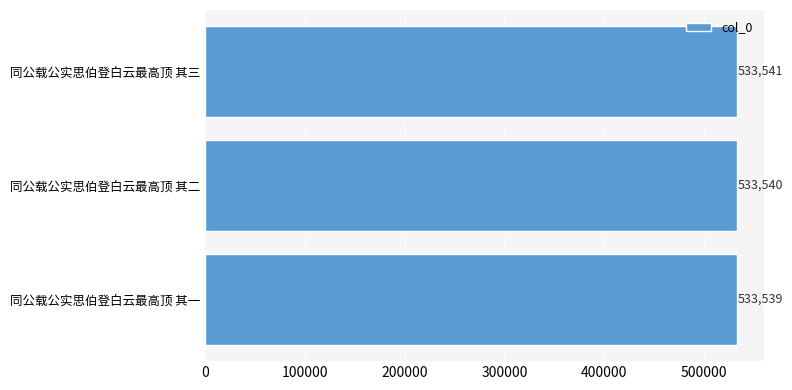

What is the sum of the values at 同公载公实思伯登白云最高顶 其二 and 同公载公实思伯登白云最高顶 其三?

1067081